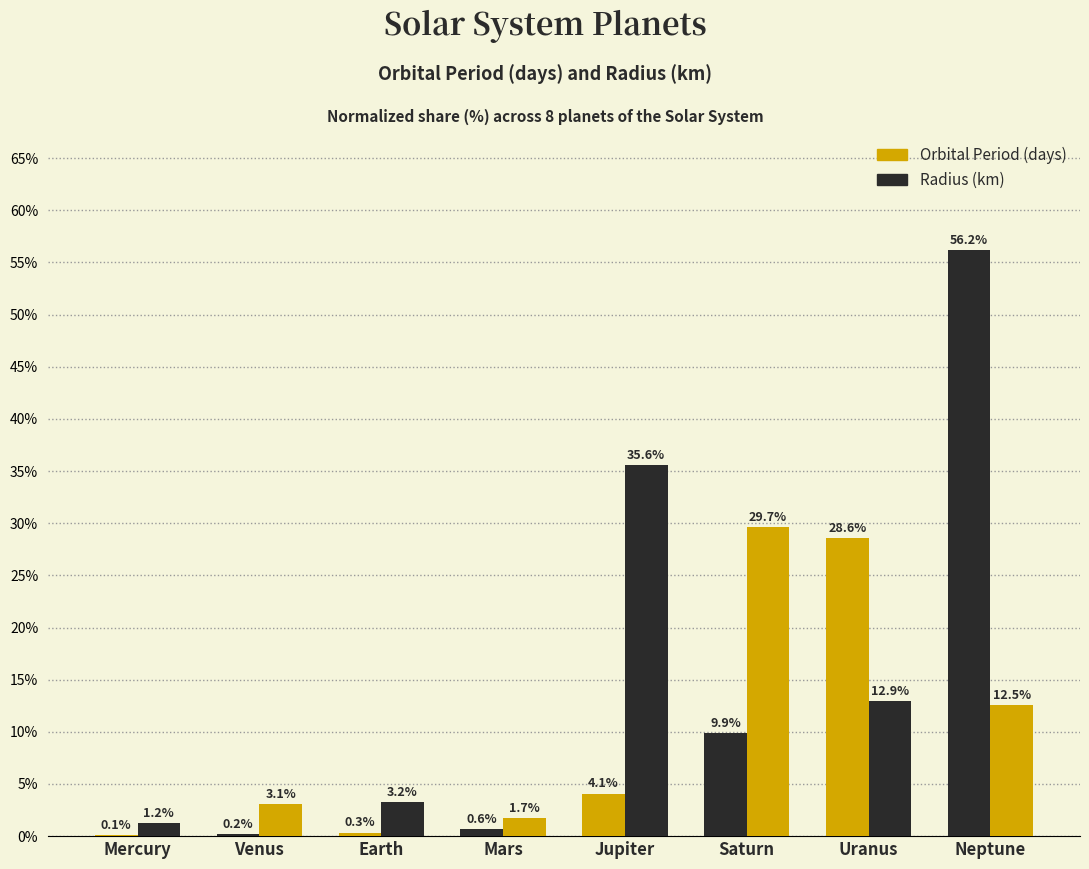

How many series are shown in this chart?

2